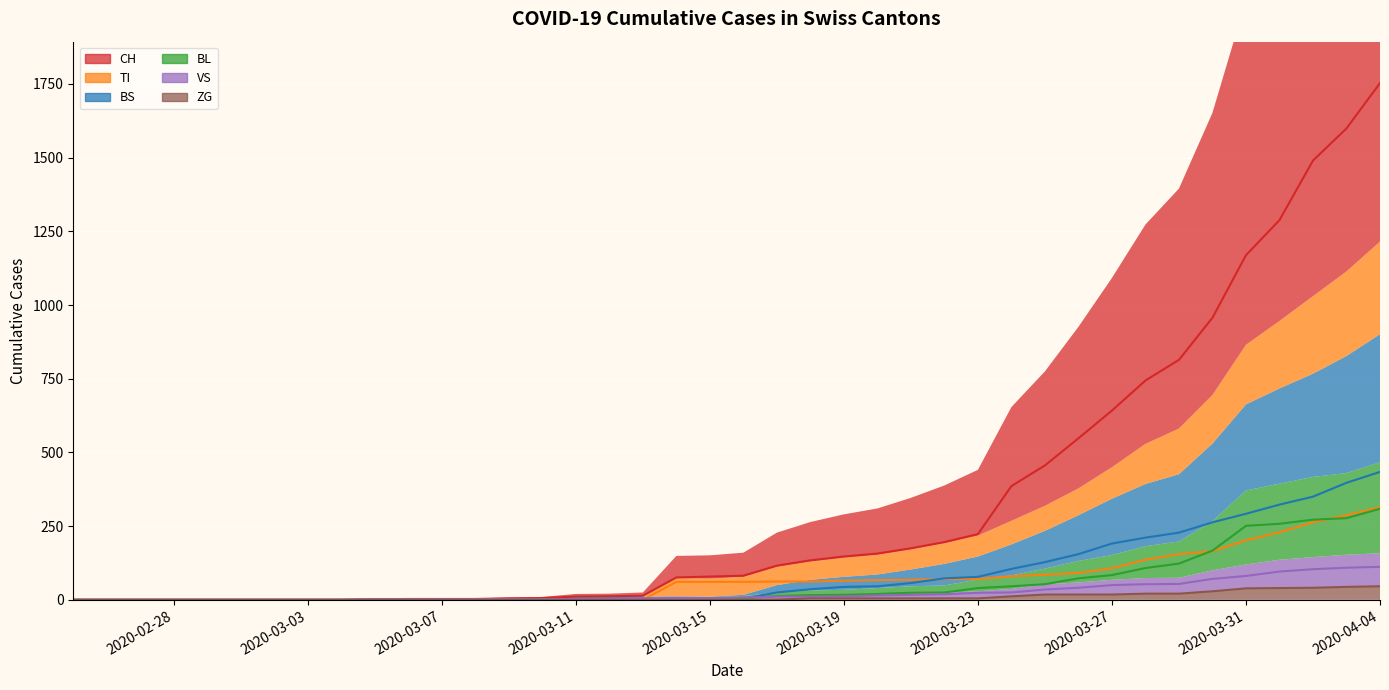

Reading left to right, what are all the values shown in this chart?

CH: 0	0	0	0	0	0	0	0	0	2	3	3	3	5	6	11	12	14	76	79	82	116	134	147	157	175	196	223	386	456	548	642	744	814	957	1169	1288	1490	1599	1753
BL: 0	0	0	0	0	0	0	0	0	0	0	0	0	1	2	2	2	2	2	5	5	13	16	17	20	24	25	40	46	53	73	84	108	123	167	251	258	272	277	309
VS: 0	0	0	0	0	0	0	0	0	2	2	2	2	2	2	3	3	5	6	6	8	11	11	12	15	17	19	24	25	35	41	50	53	54	71	81	96	104	109	112
ZG: 0	0	0	0	0	0	0	0	0	0	0	0	0	0	0	0	0	0	0	0	0	1	5	5	5	5	5	5	12	18	18	18	21	21	29	39	40	41	44	46
TI: 0	0	0	0	0	0	0	0	0	0	0	0	0	0	0	0	0	0	61	61	61	62	62	65	67	68	70	71	80	85	91	107	136	155	165	202	229	263	287	314
BS: 0	0	0	0	0	0	0	0	0	0	0	0	0	0	0	4	4	4	4	0	4	25	36	44	46	57	73	78	105	128	155	191	211	228	263	292	323	350	397	434